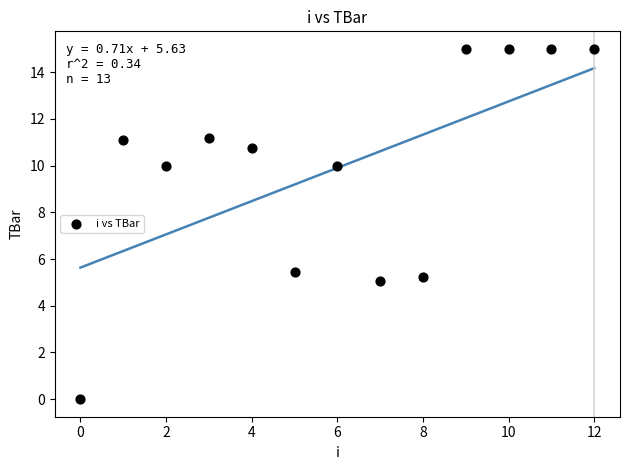

What is the range of Y values (max minus min)?

15.0